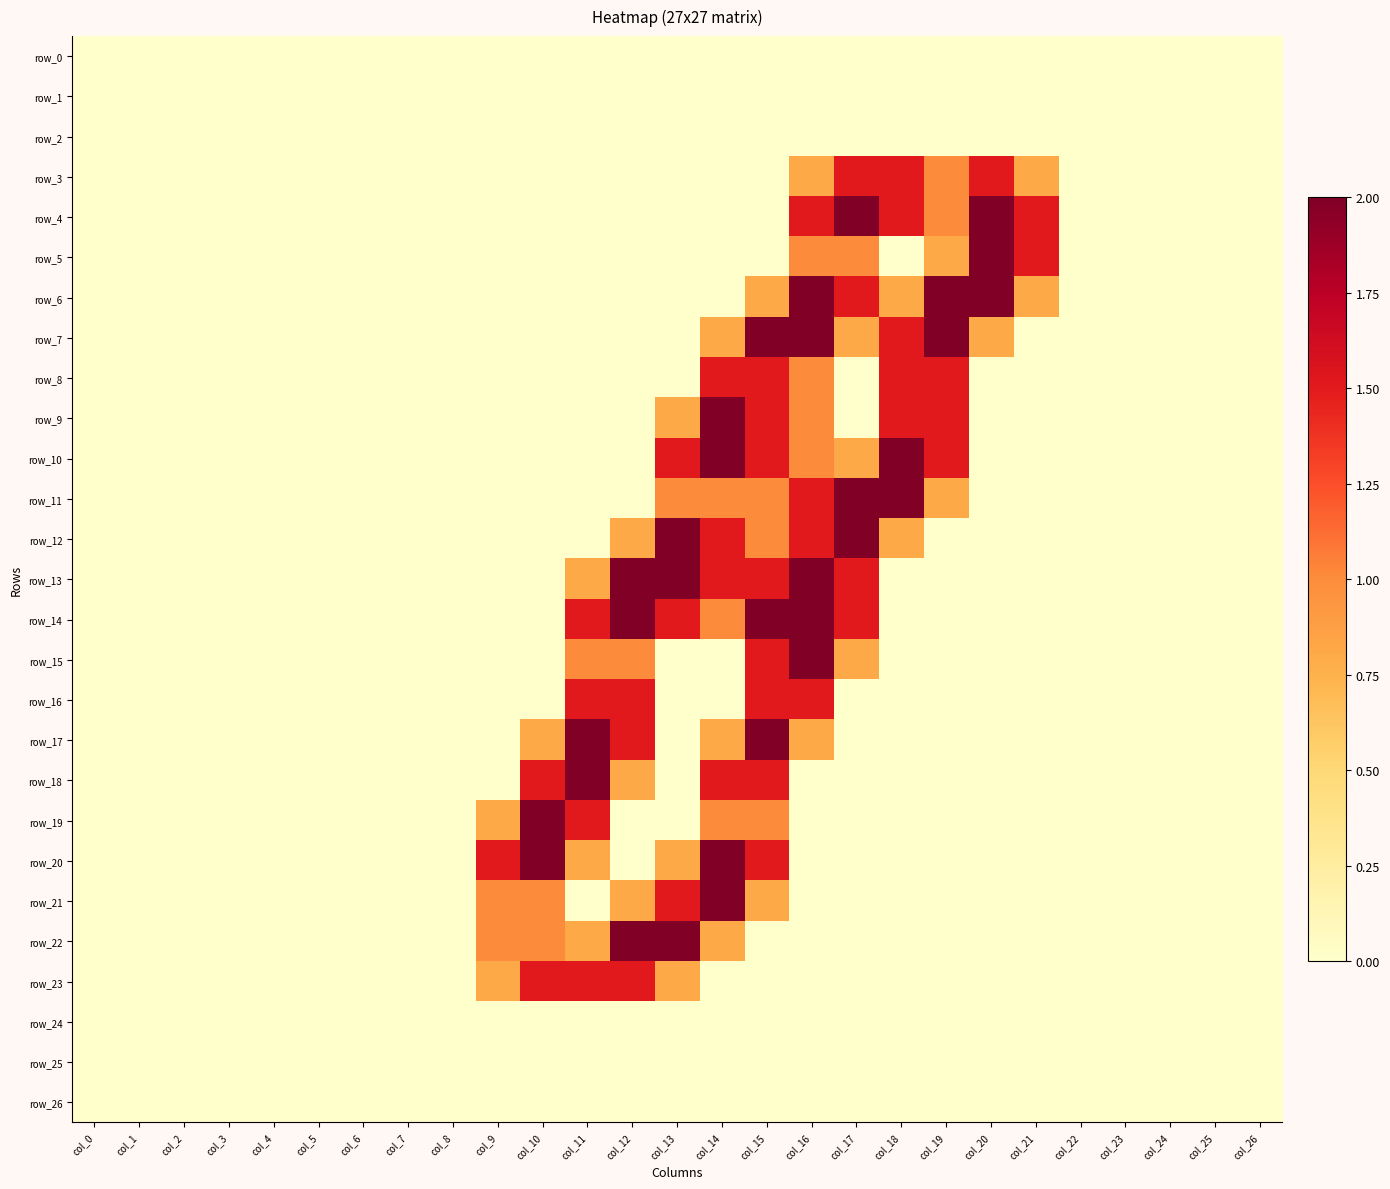

At which category is the sum across all series the highest?

col_15